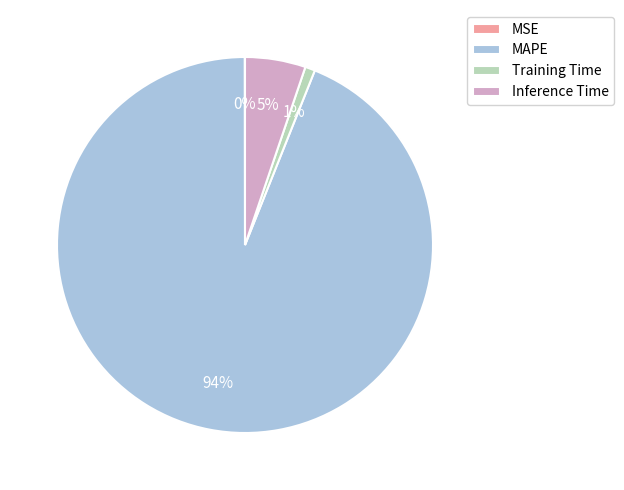

To the nearest percent, what portion does Training Time represent?

1%